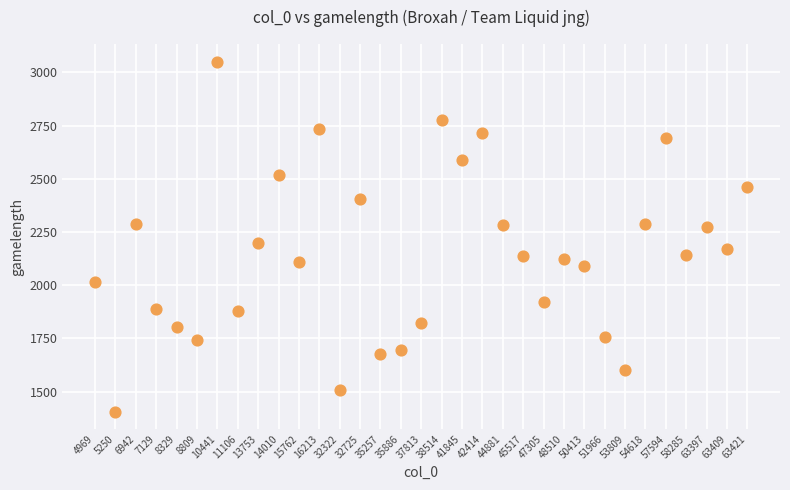

What is the range of Y values (max minus min)?

1645